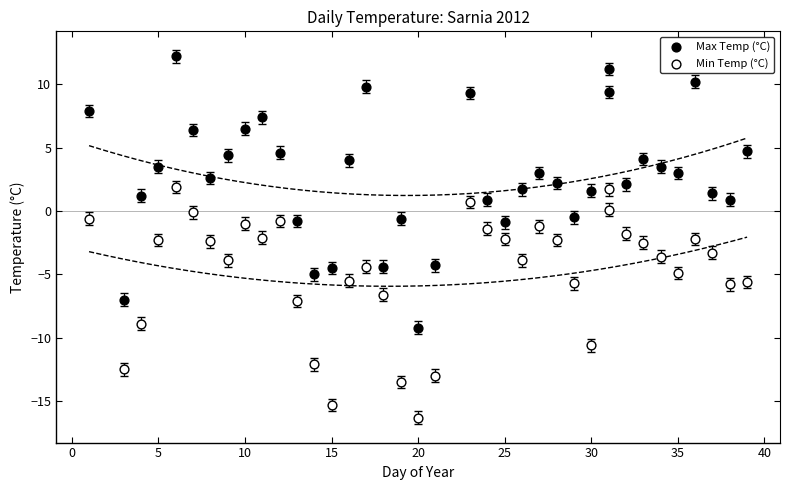

Across all data points, what is the range of Y values (max minus min)?

28.5